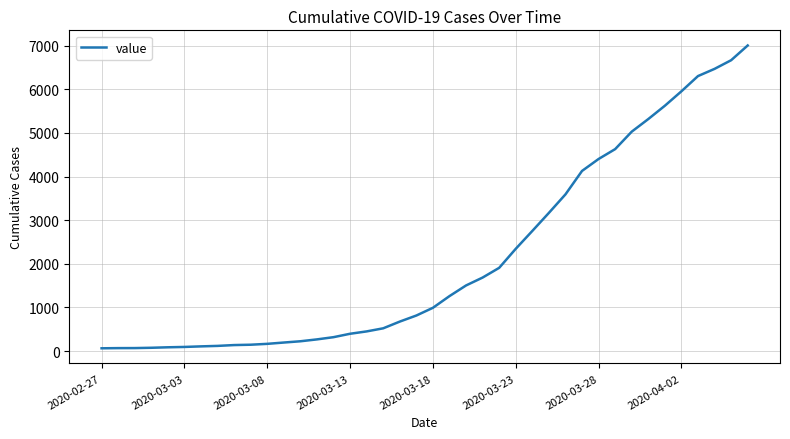

What is the difference between the maximum and minimum values?

6939